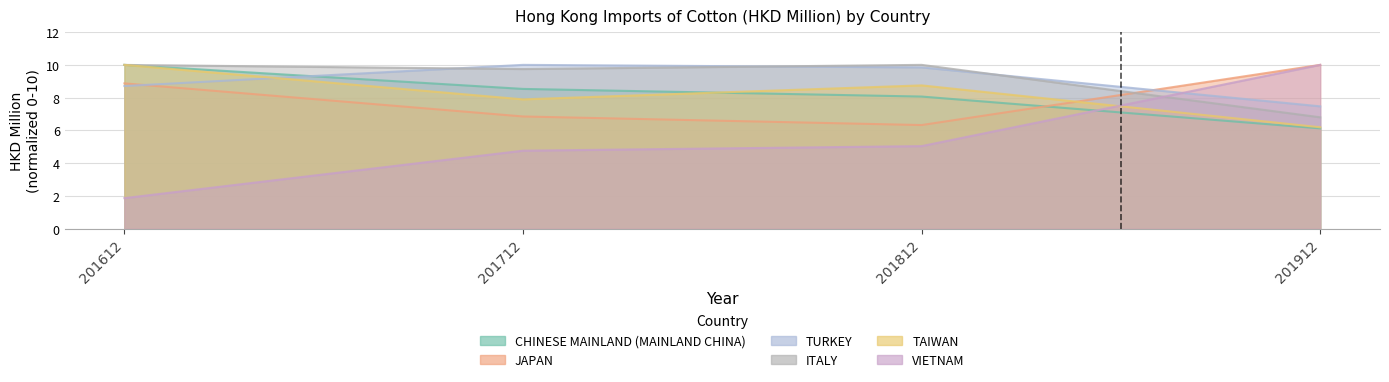

Count the TAIWAN values in the range 7 to 10.

3